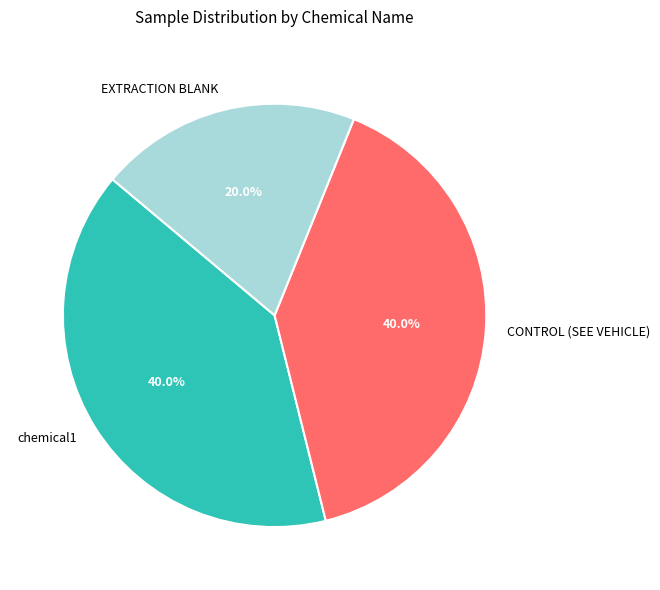

Count the number of slices in the pie.

3